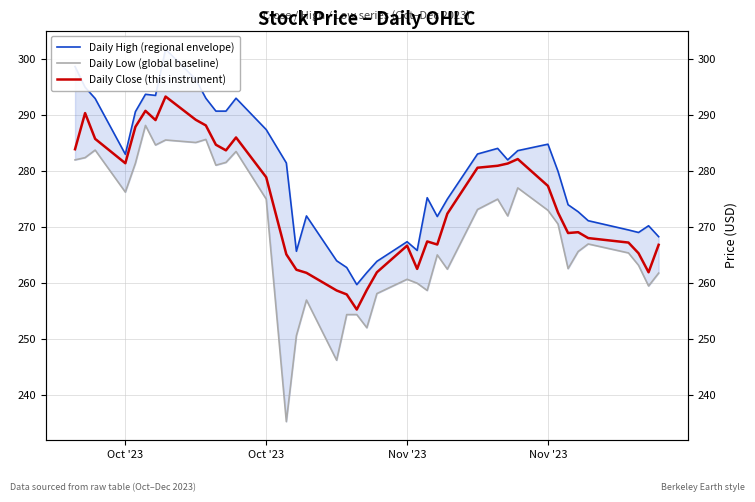

True or false: Daily Low (global baseline) and Daily Close (this instrument) intersect in this chart.

False